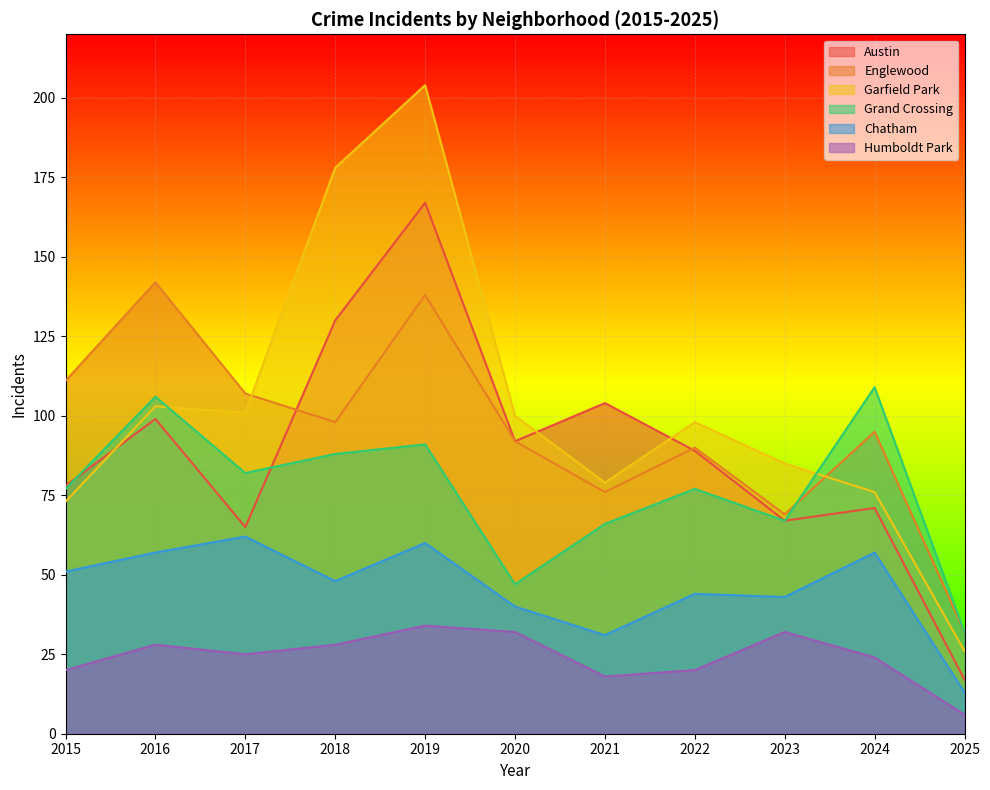

What is the difference between the maximum and minimum values in the Chatham series?

49